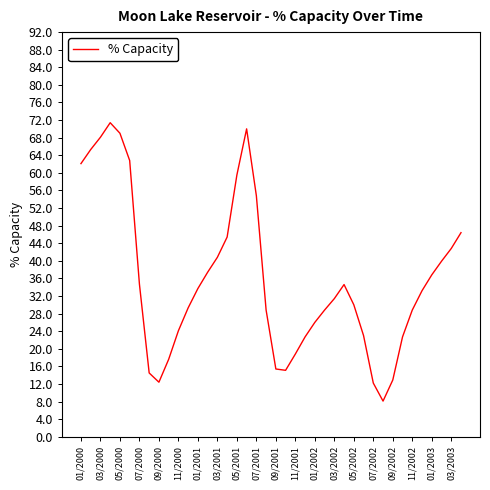

What is the greatest value displayed?

71.4